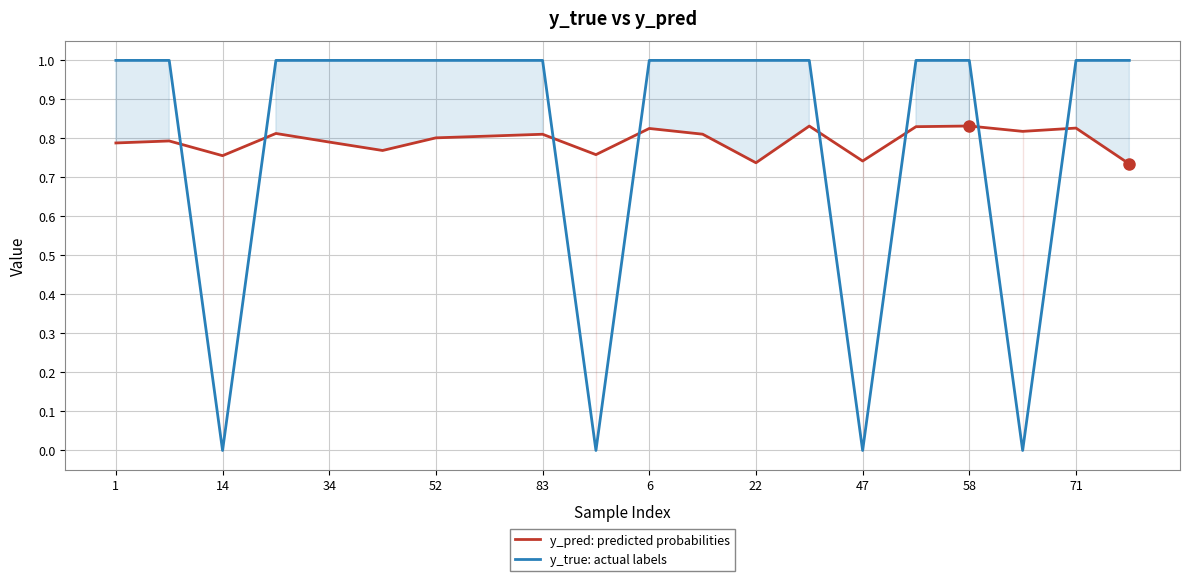

Rank the series by their maximum value, from lowest to highest.

y_pred: predicted probabilities, y_true: actual labels